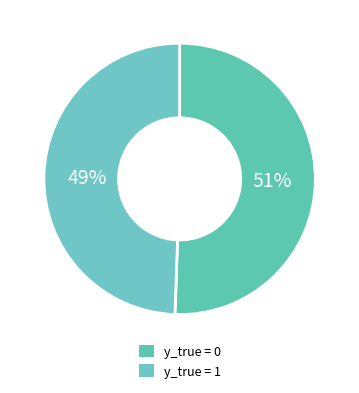

Is y_true = 1 the majority of the pie?

No